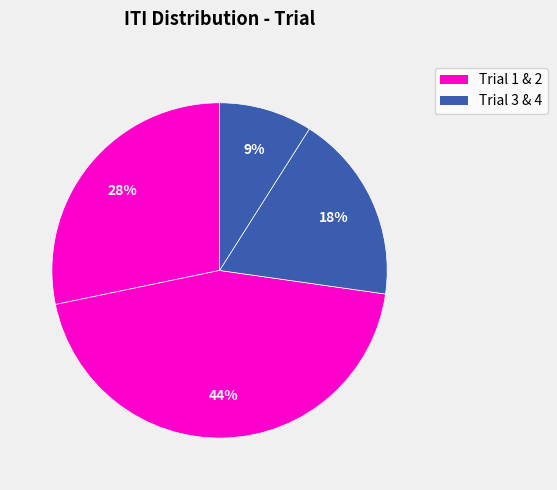

Rank the categories by value from lowest to highest.

Trial 4, Trial 3, Trial 1, Trial 2